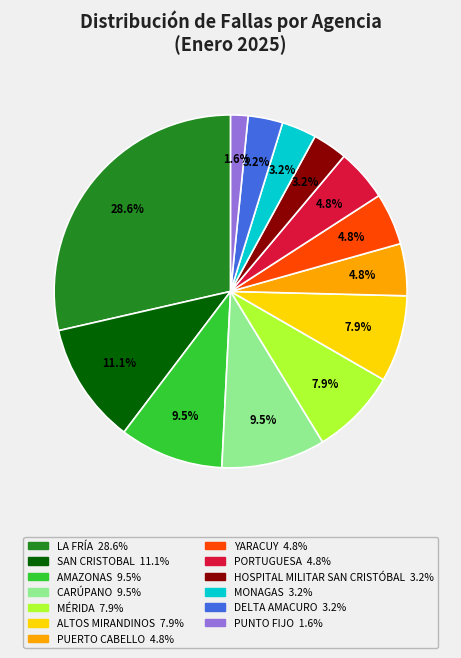

Does PORTUGUESA account for over 50% of the chart?

No